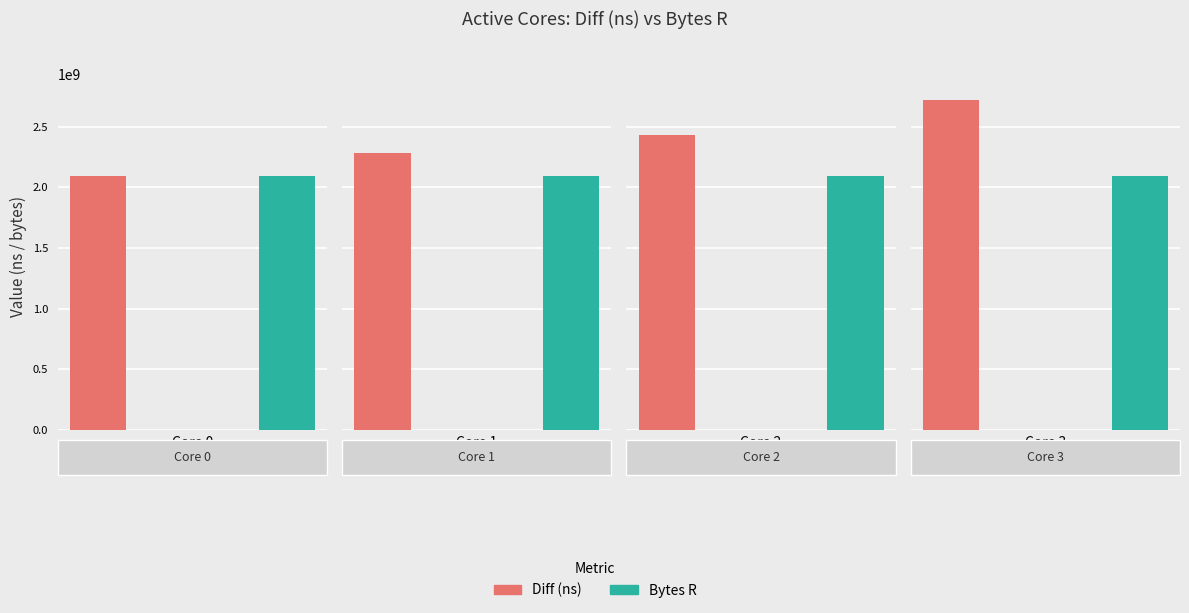

Which series has the largest range (max minus min)?

Diff (ns)